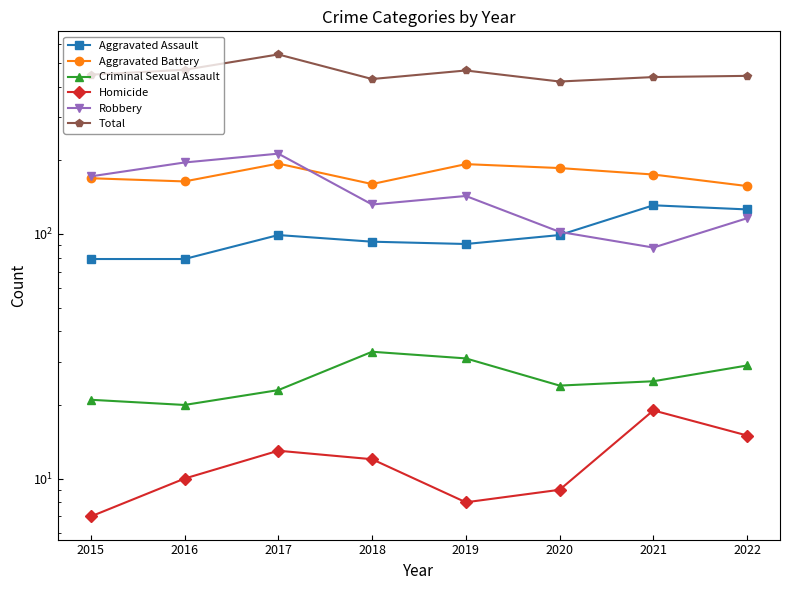

What is the difference between the Aggravated Battery values at 2019 and 2016?

29